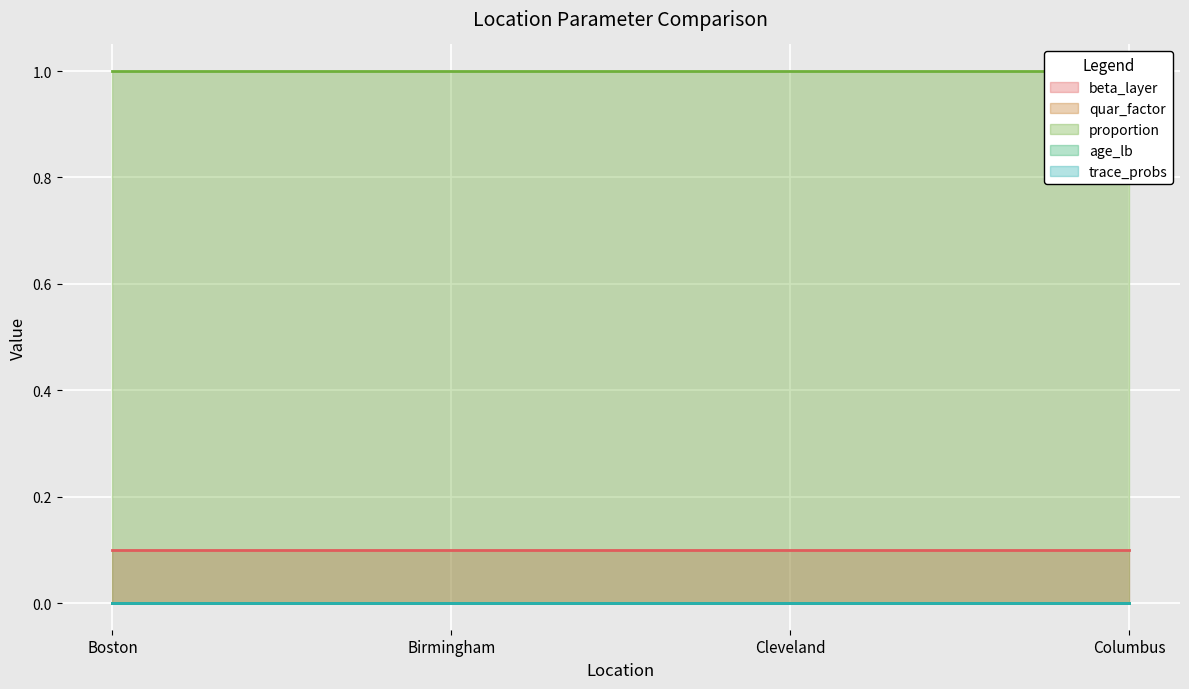

True or false: age_lb and proportion intersect in this chart.

False